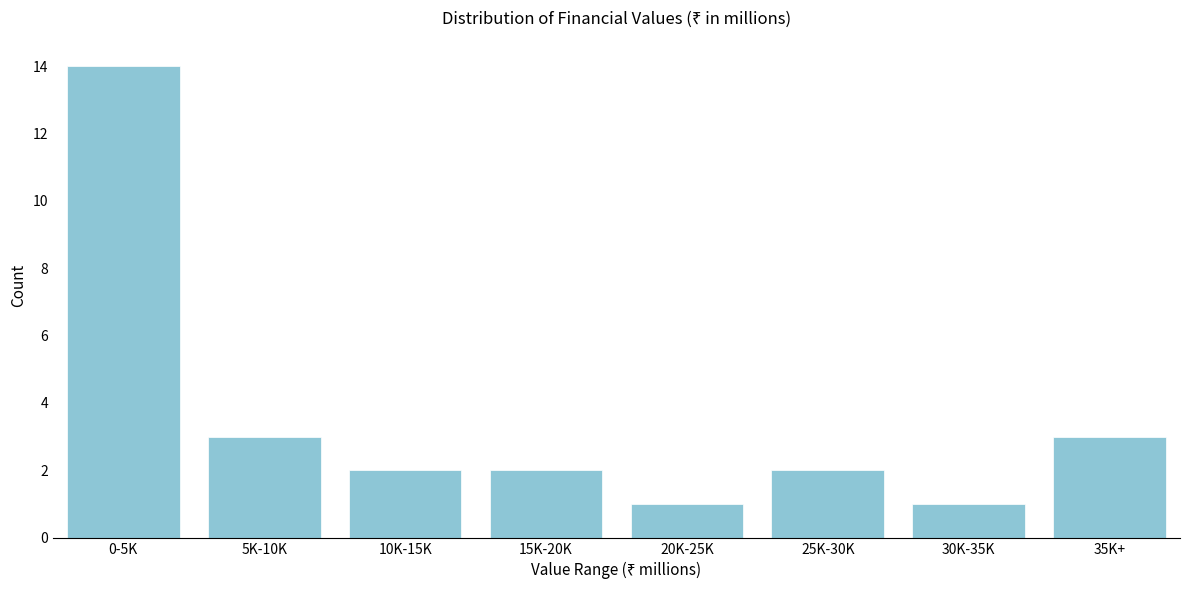

Reading left to right, list all the values displayed in this chart.

14	3	2	2	1	2	1	3